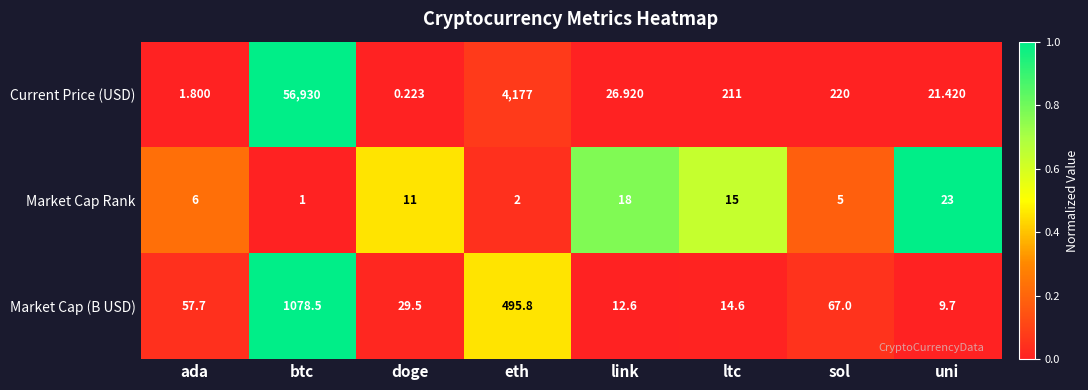

At which category is the sum across all series the highest?

btc